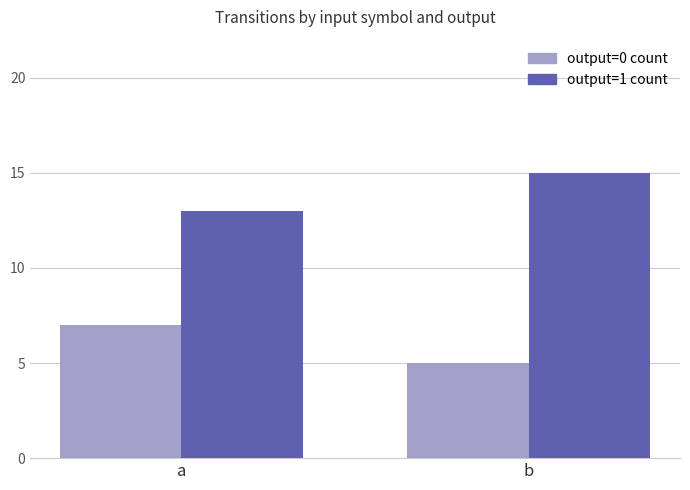

What is the difference between the highest and lowest values at b?

10